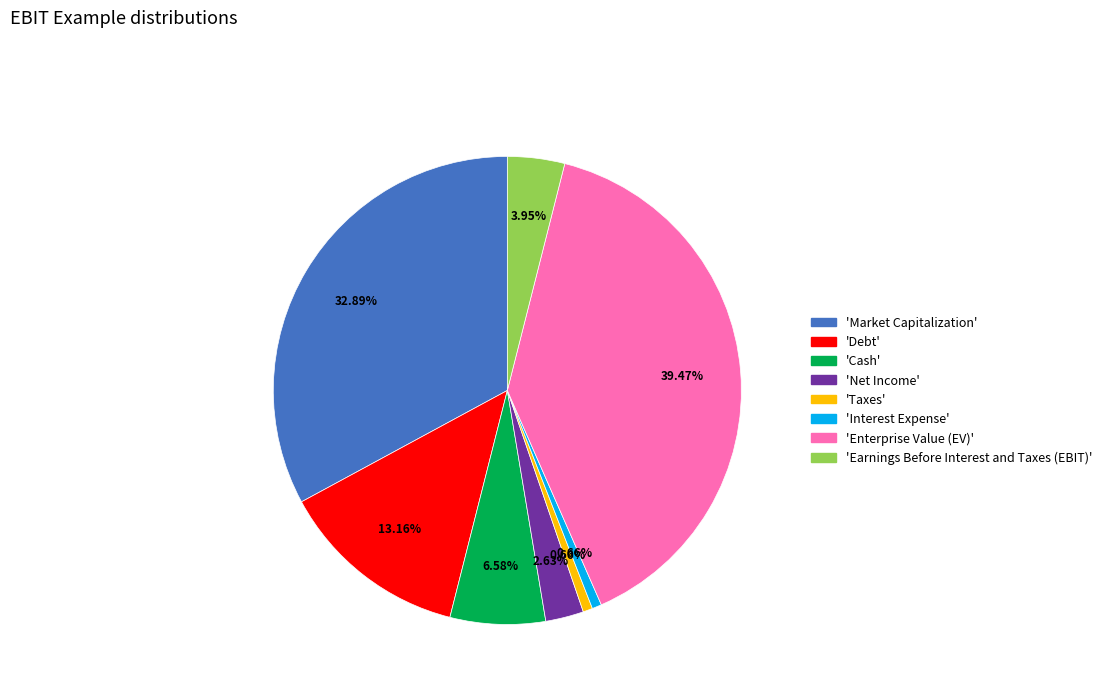

Is there a majority slice in this chart?

No